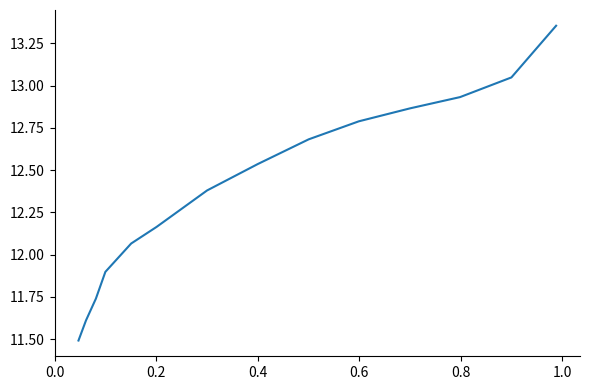

Does the chart have visible grid lines?

No